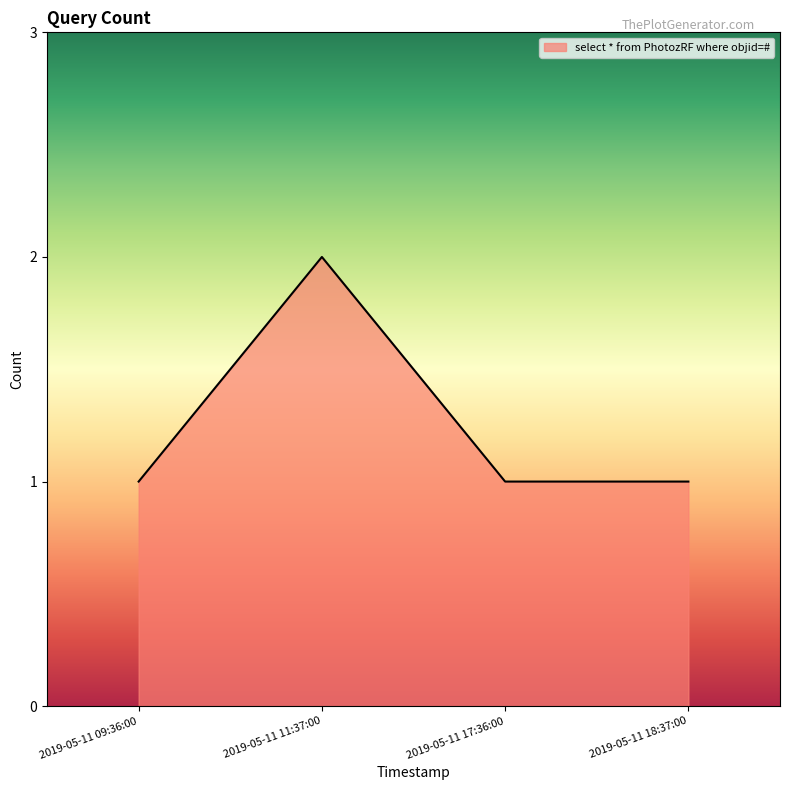

Reading left to right, transcribe all the data shown in this chart.

1	2	1	1